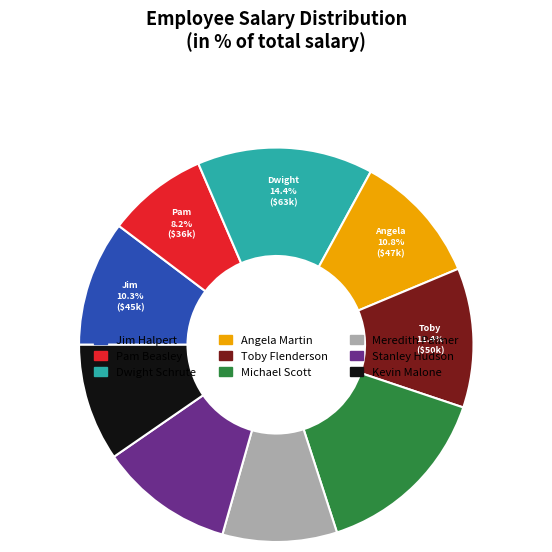

What is the smallest slice in the pie chart?

Pam Beasley